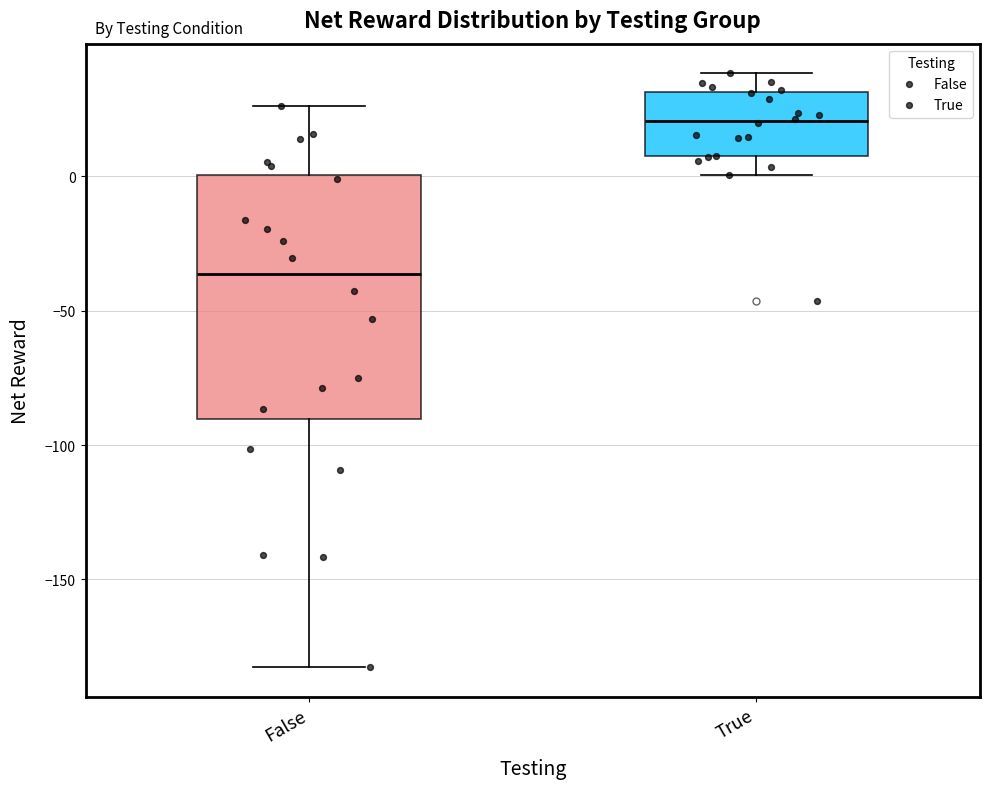

Reading left to right, read every box against the y-axis: the position of its median line, the range the box covers, and the ends of its whiskers. The values are not printed on the chart, so give them approximately, as read against the axis.

False: median -35, box -90 to 0, whiskers -185 to 25
True: median 20, box 5 to 30, whiskers 0 to 40